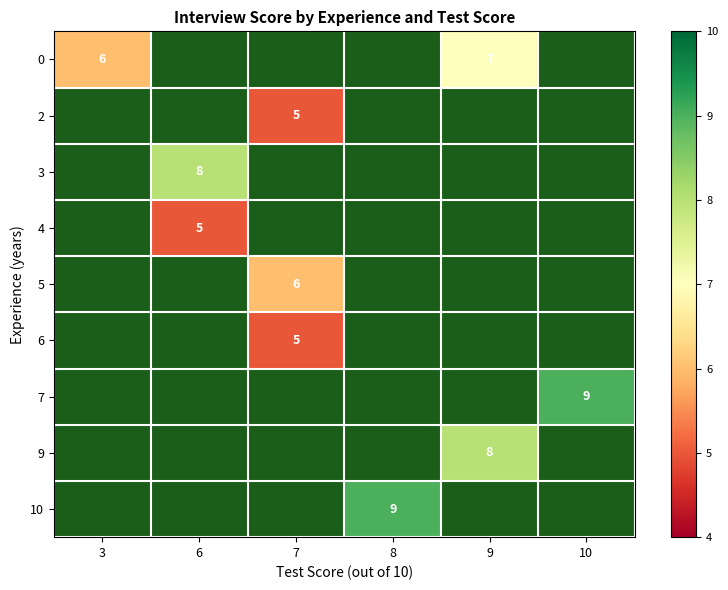

The 0 series shows 6.0 at 3. True or false?

True